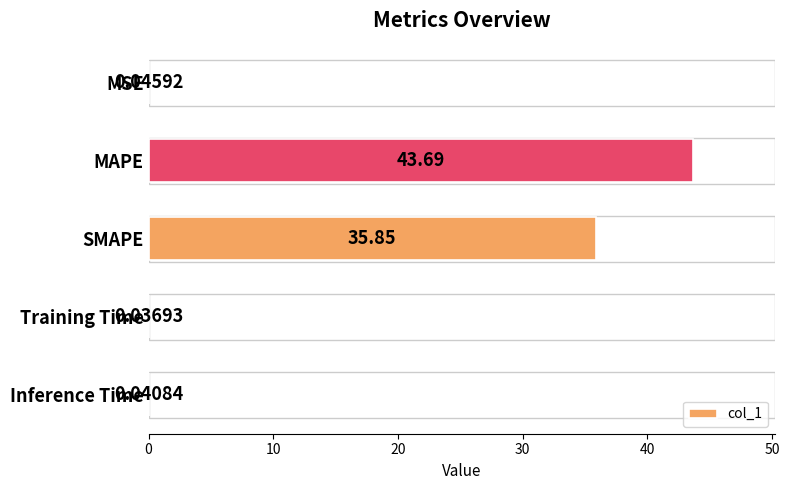

What is the sum of all values?

79.7